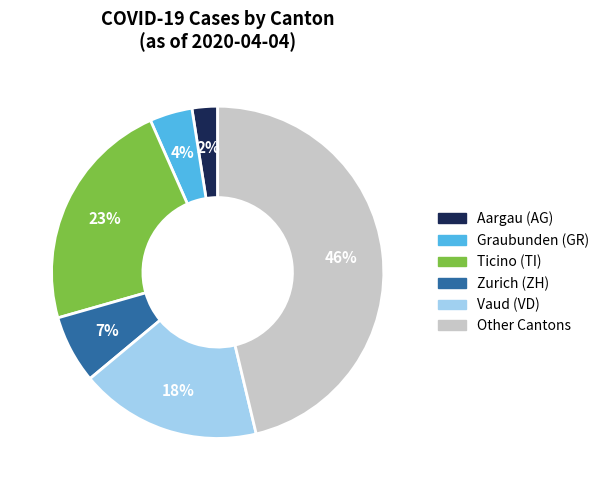

True or false: Other Cantons accounts for 46% of the total.

True